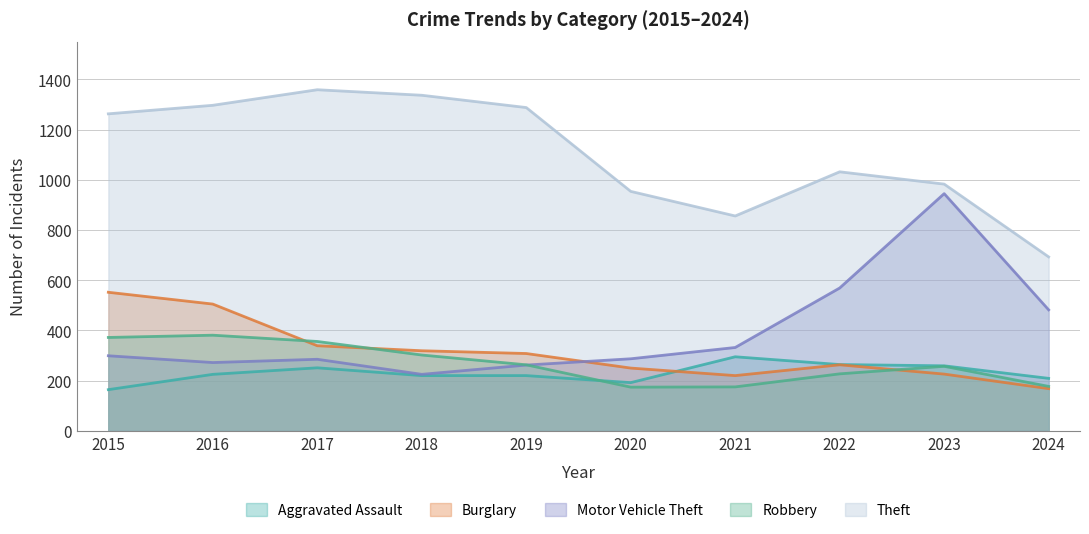

Reading left to right, transcribe all the data shown in this chart.

Aggravated Assault: 2015=164	2016=225	2017=251	2018=220	2019=220	2020=192	2021=295	2022=264	2023=259	2024=209
Burglary: 2015=552	2016=505	2017=339	2018=319	2019=308	2020=250	2021=220	2022=263	2023=226	2024=168
Motor Vehicle Theft: 2015=299	2016=272	2017=285	2018=225	2019=262	2020=287	2021=332	2022=569	2023=945	2024=482
Robbery: 2015=372	2016=381	2017=356	2018=302	2019=263	2020=174	2021=175	2022=227	2023=257	2024=177
Theft: 2015=1263	2016=1297	2017=1359	2018=1337	2019=1288	2020=954	2021=856	2022=1032	2023=983	2024=693